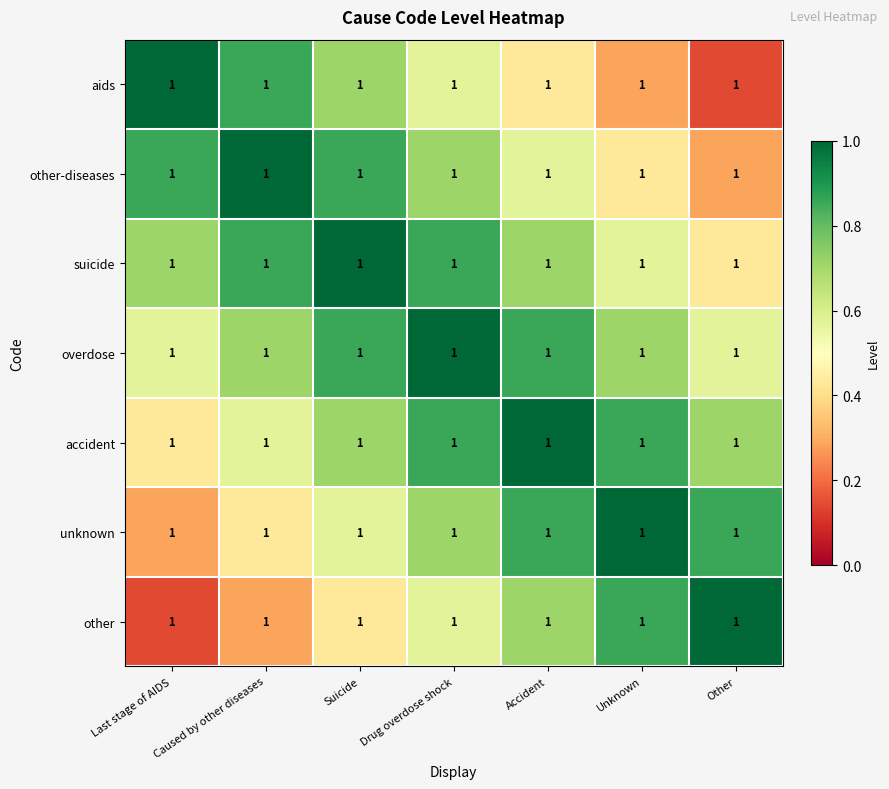

Which has a higher value, Accident or Suicide?

Suicide